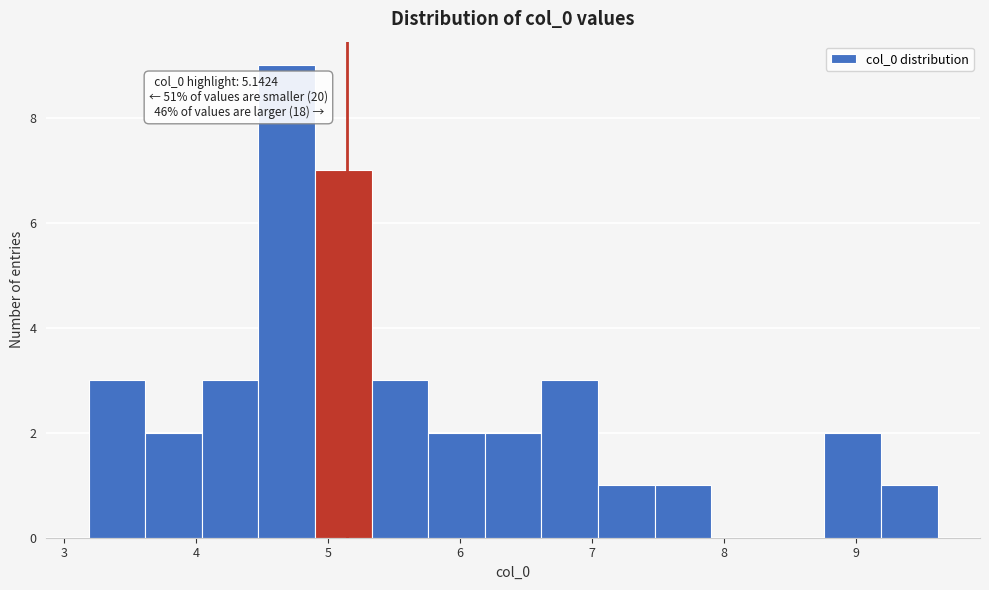

Over which range of the x-axis is the bar tallest?

4.5 to 4.9